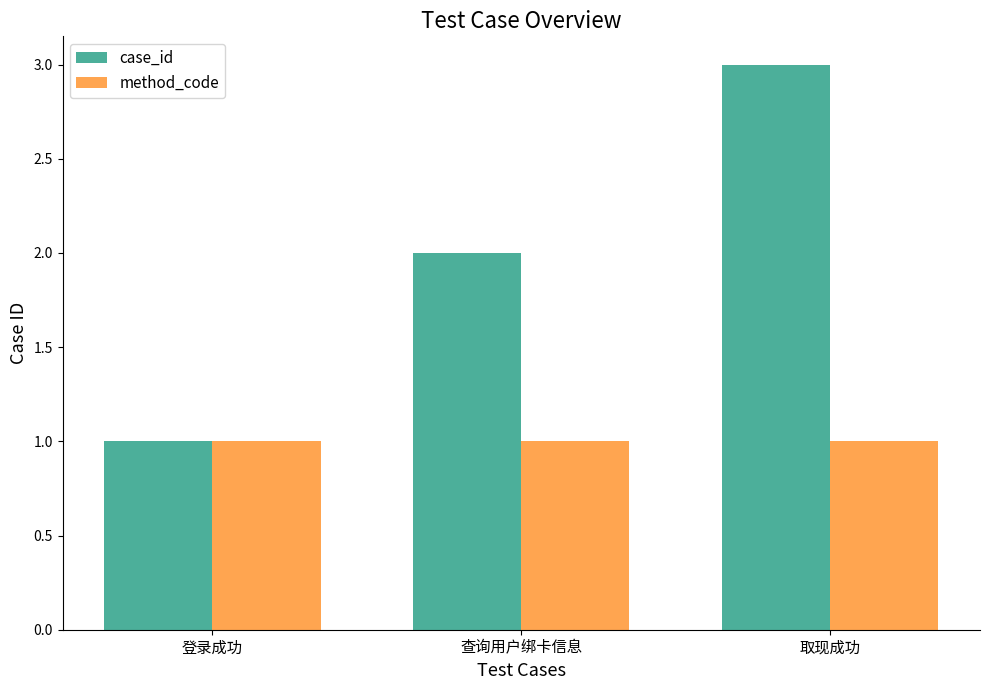

What is the highest value of the case_id series?

3